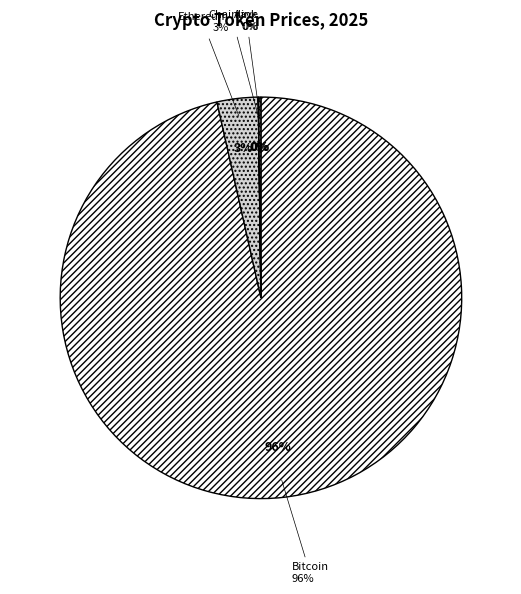

Which category has the biggest portion of the pie?

Bitcoin